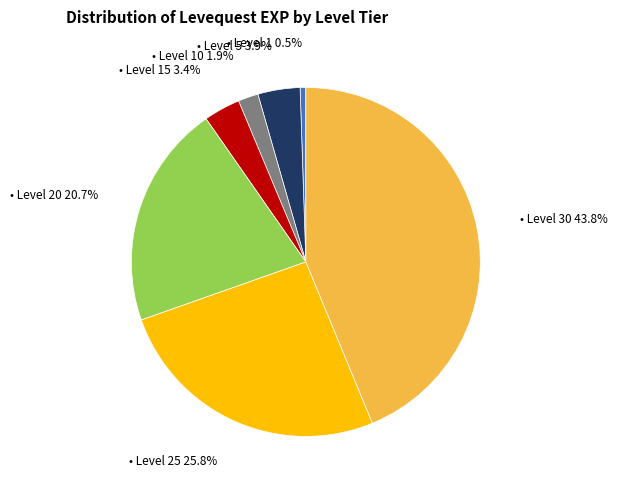

Is there a majority slice in this chart?

No